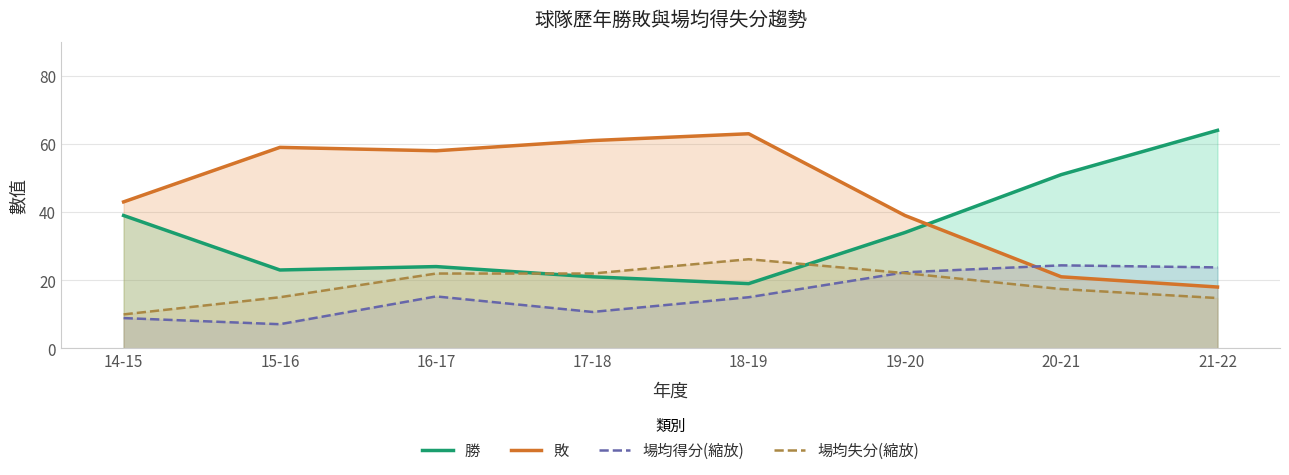

What are all the series names shown in the legend?

勝, 敗, 場均得分(縮放), 場均失分(縮放)